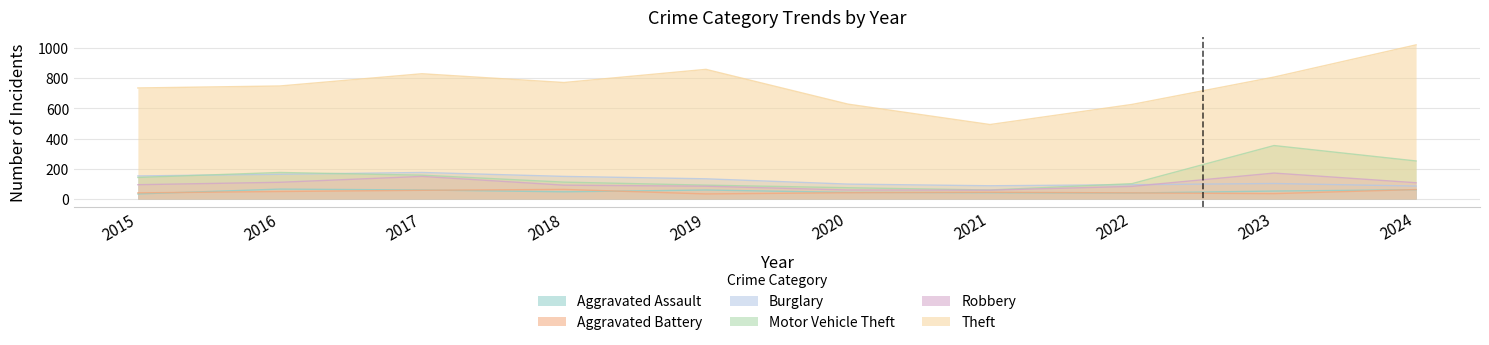

What are all the series names shown in the legend?

Aggravated Assault, Aggravated Battery, Burglary, Motor Vehicle Theft, Robbery, Theft